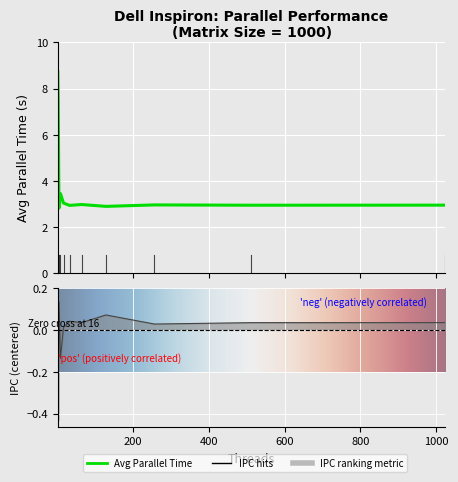

What is the sum of the Avg Parallel Time values at 256 and 128?

5.9